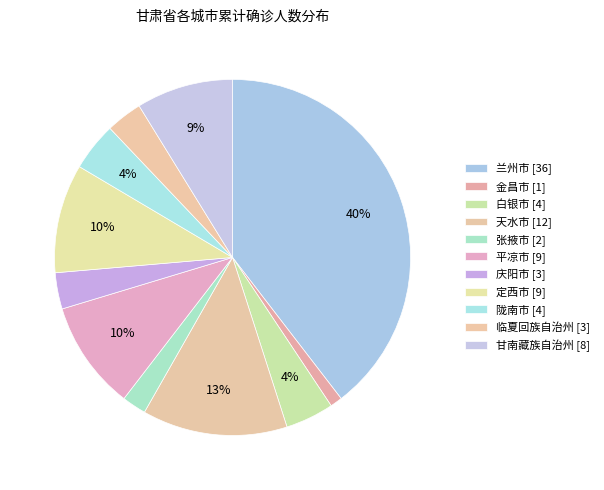

What is the ratio of the value at 白银市 to the value at 临夏回族自治州?

1.3